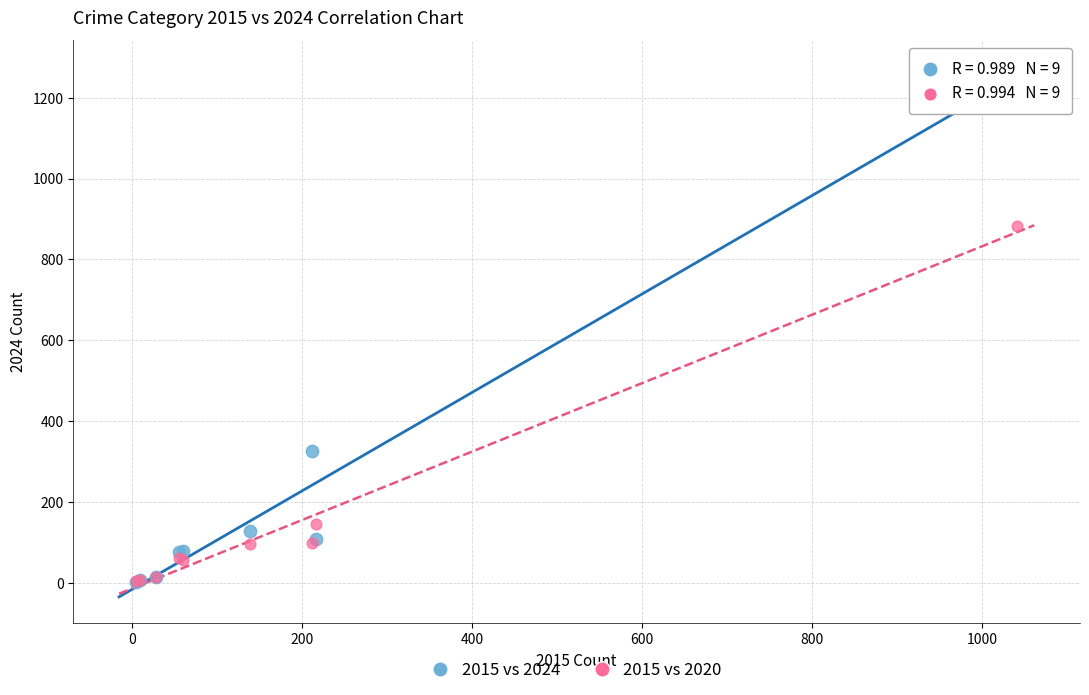

What are all the series names shown in the legend?

2015 vs 2024, 2015 vs 2020